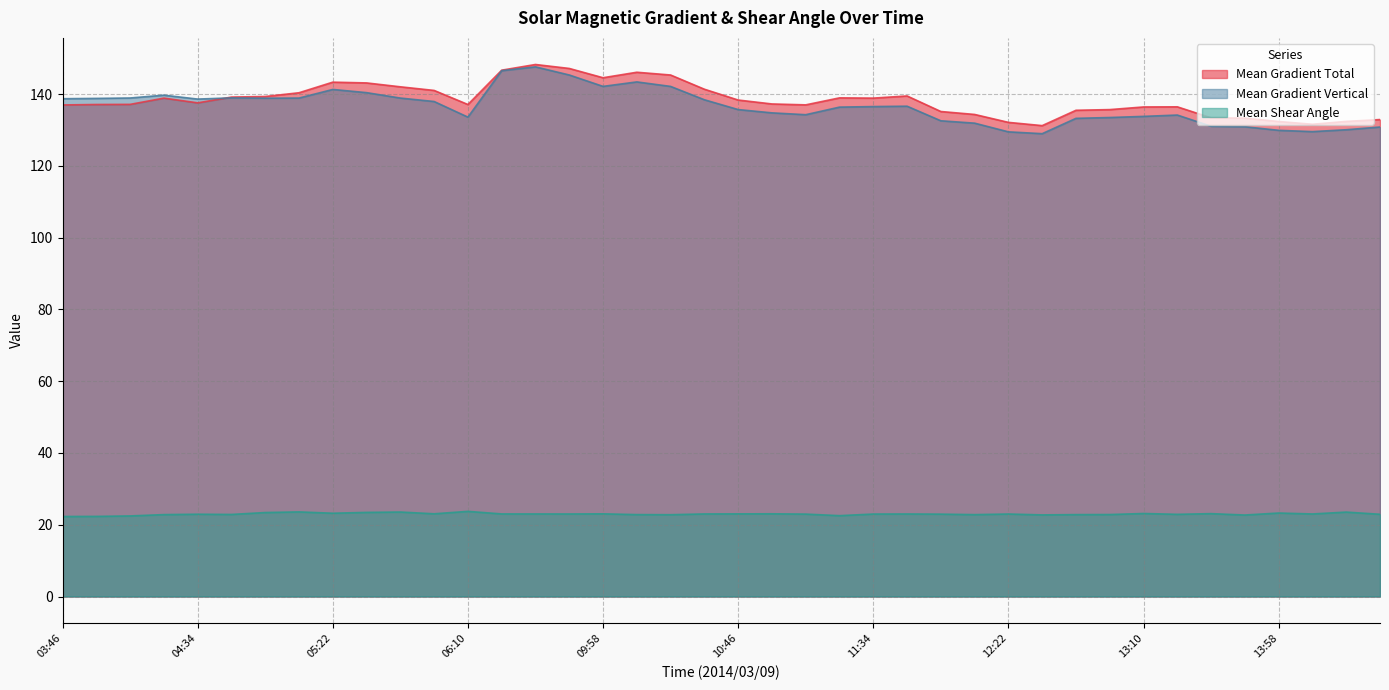

How many categories are shown in the chart?

40